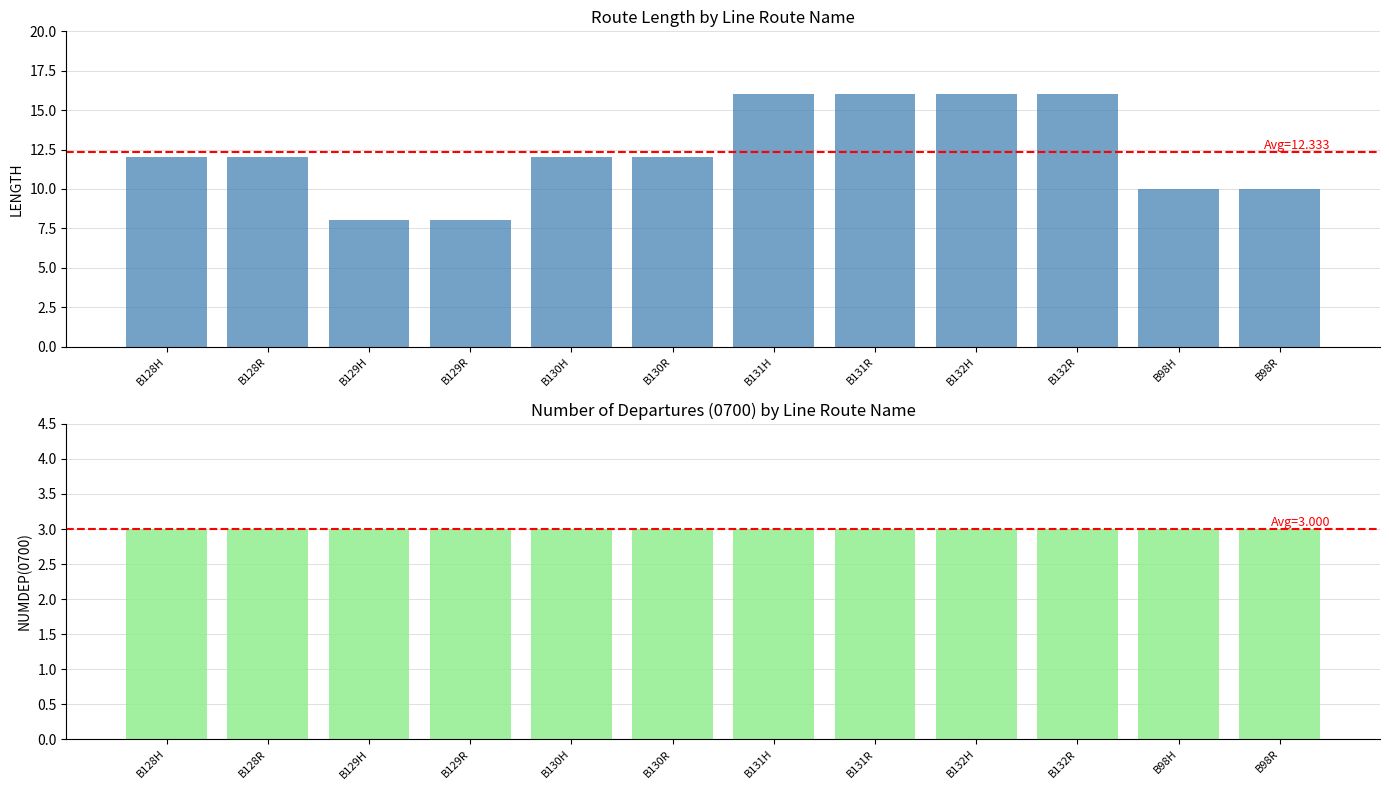

What is the highest value of the NUMDEP(0700) series?

3